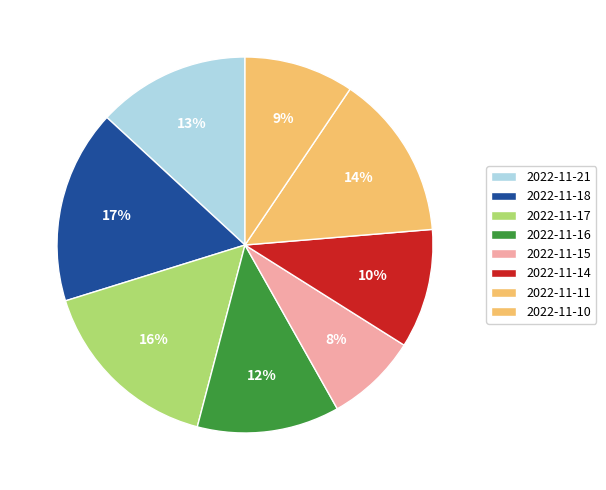

True or false: 2022-11-21 accounts for 13% of the total.

True